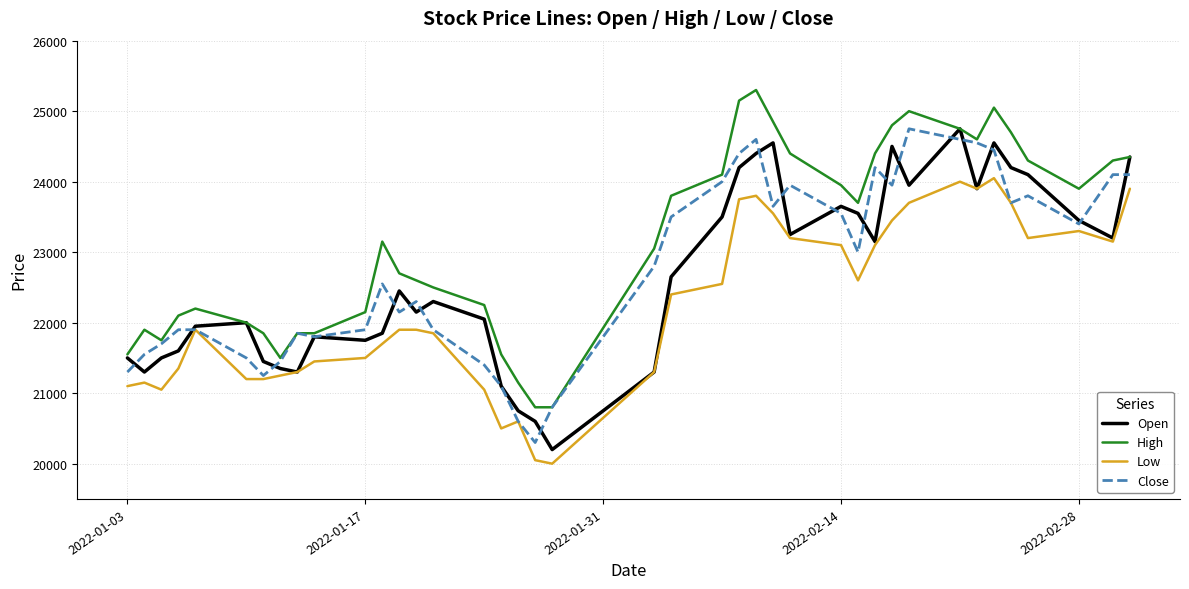

What is the highest value of the Open series?

24750